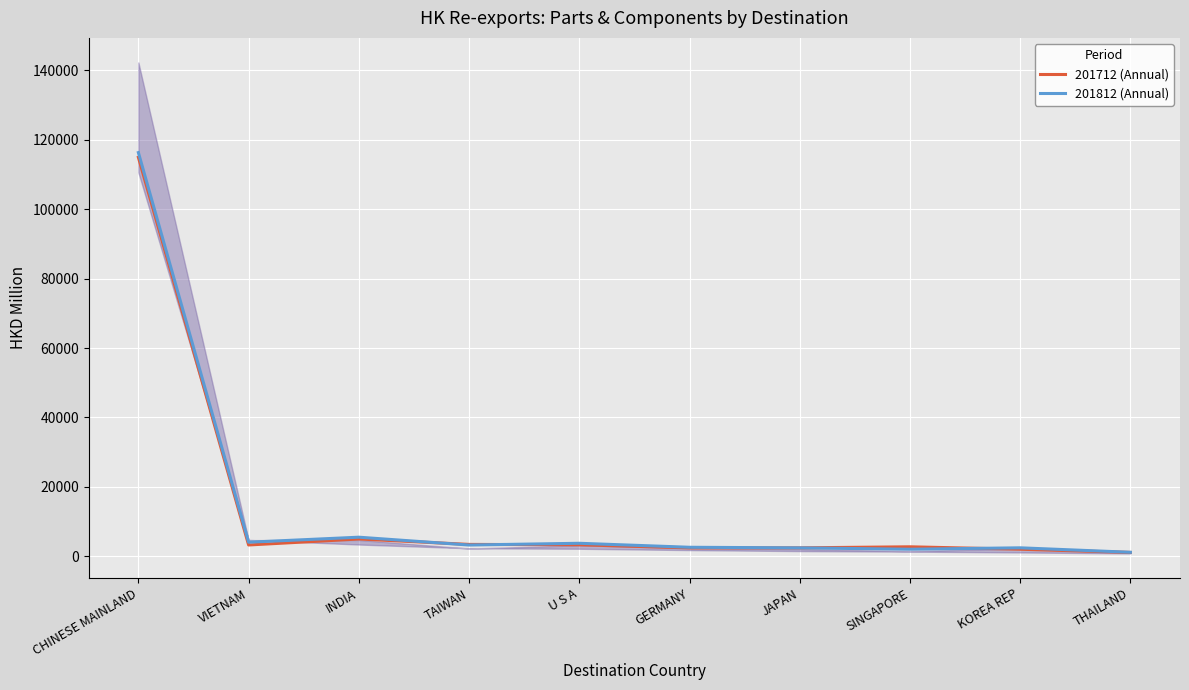

What is the difference between the maximum and minimum values in the 201812 (Annual) series?

115126.2